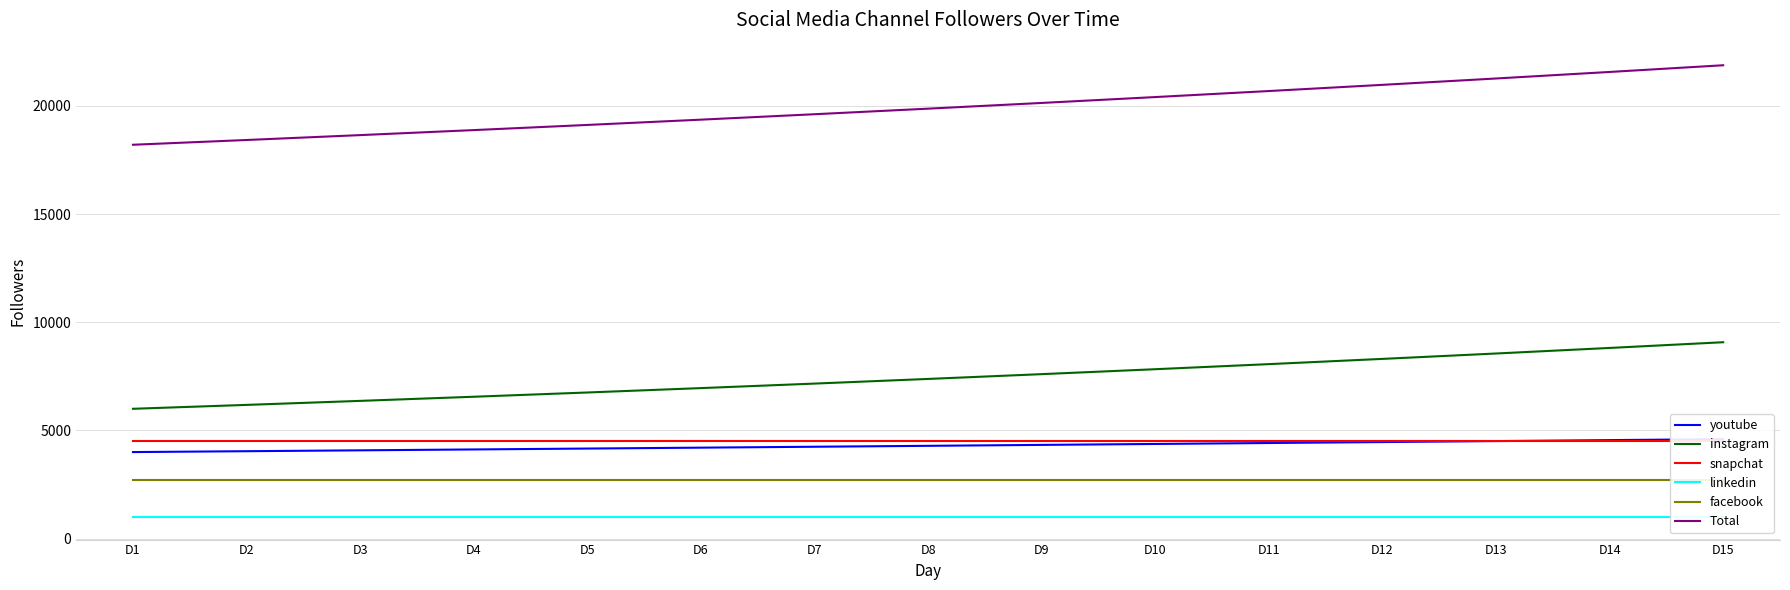

Between D1 and D9, which series saw the biggest shift?

Total